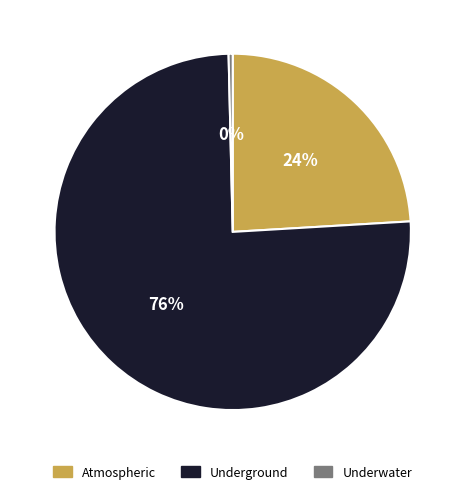

How many segments does this pie chart have?

3